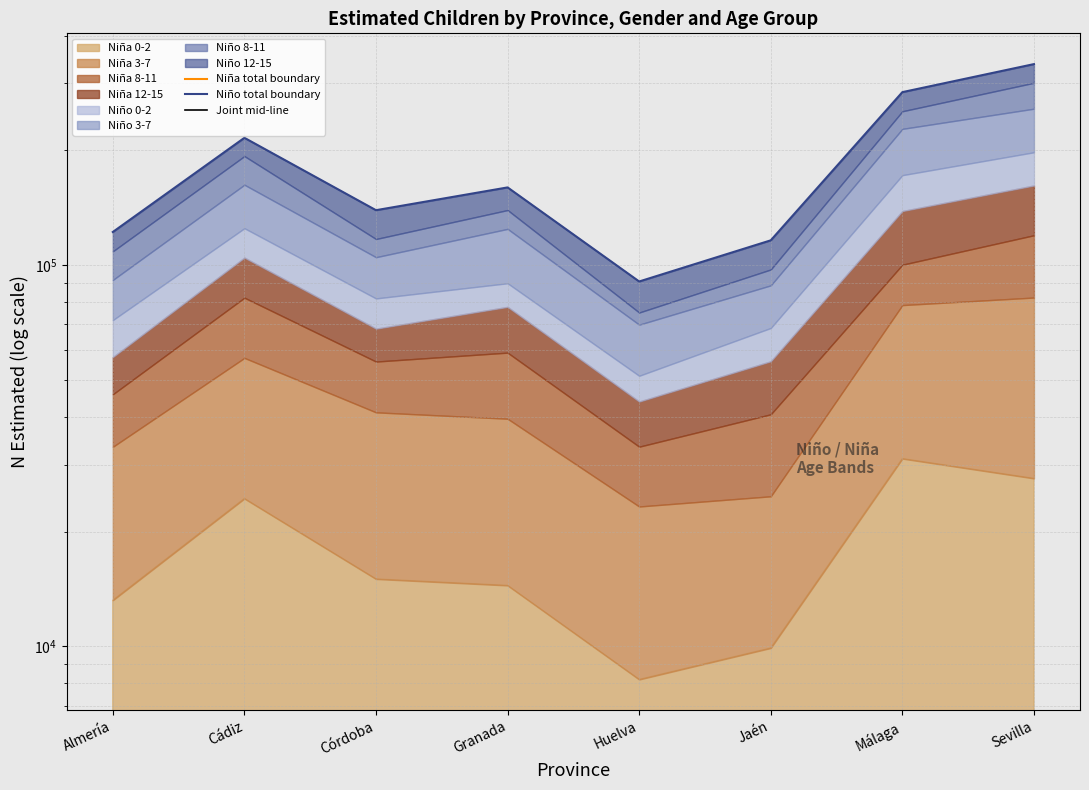

How many interior local peaks does the Joint mid-line series have?

2